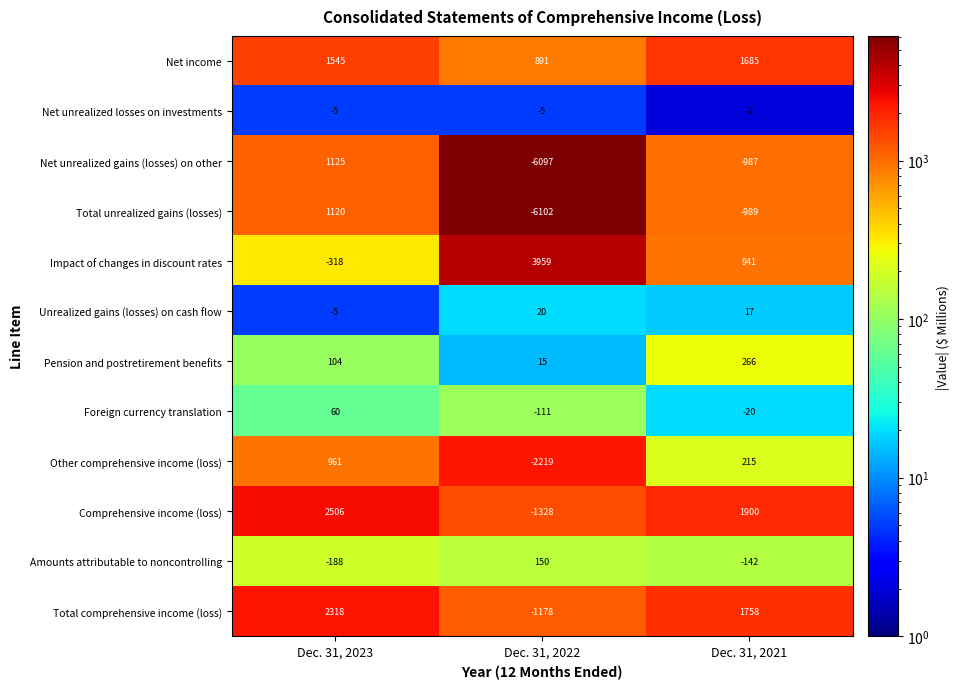

Where is Amounts attributable to noncontrolling nearest to the value -19?

Dec. 31, 2021